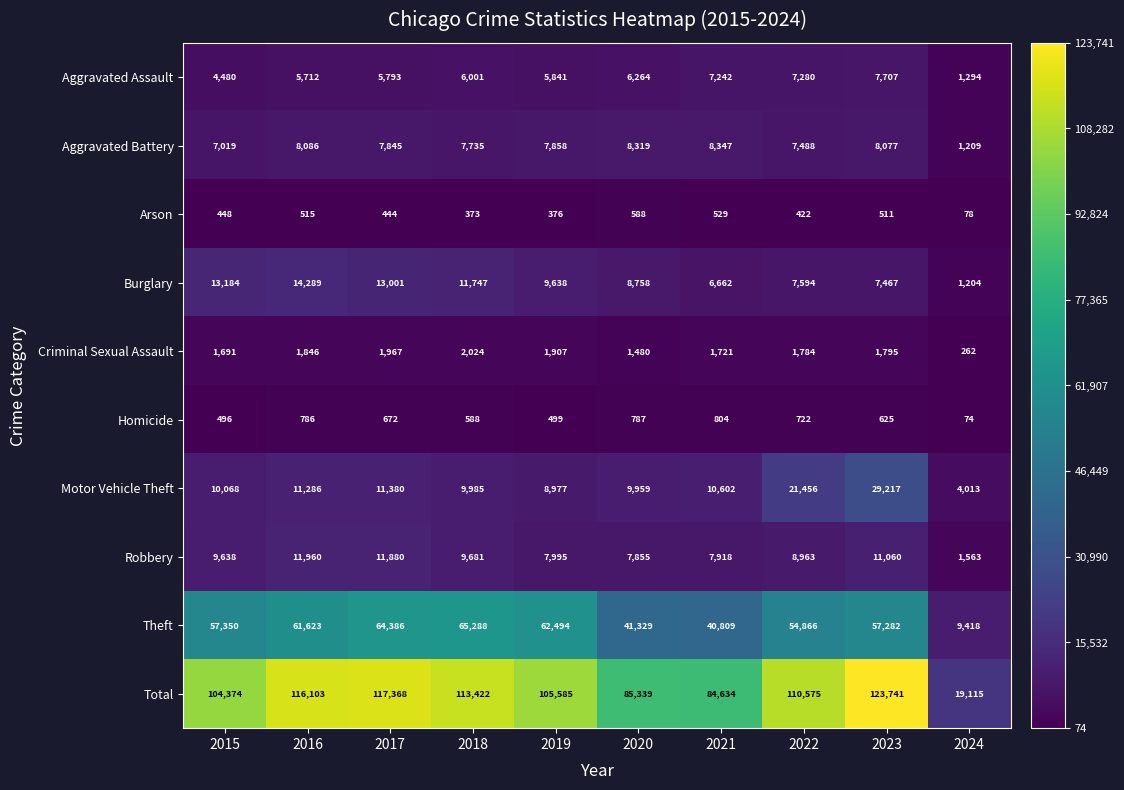

List the labels in order of Arson value, largest first.

2020, 2021, 2016, 2023, 2015, 2017, 2022, 2019, 2018, 2024